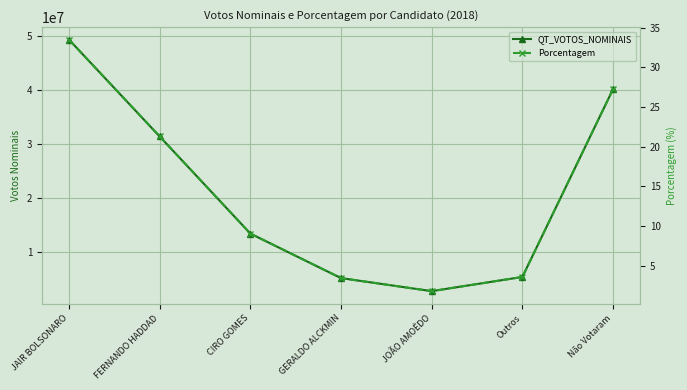

What is the greatest value displayed?

49277010.0